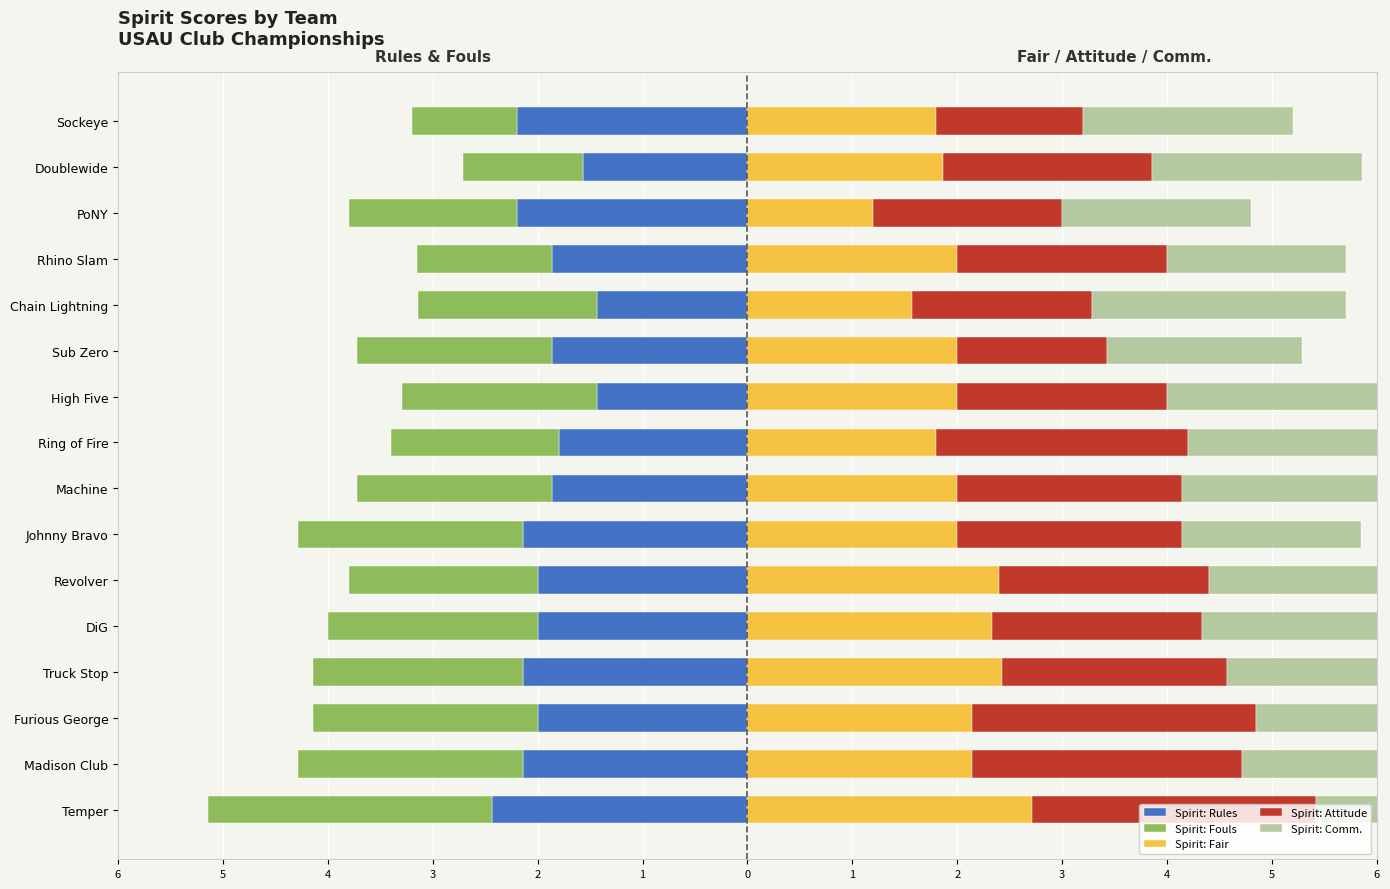

Is the value of Spirit: Attitude at 6 greater than the value of Spirit: Comm. at 4?

Yes